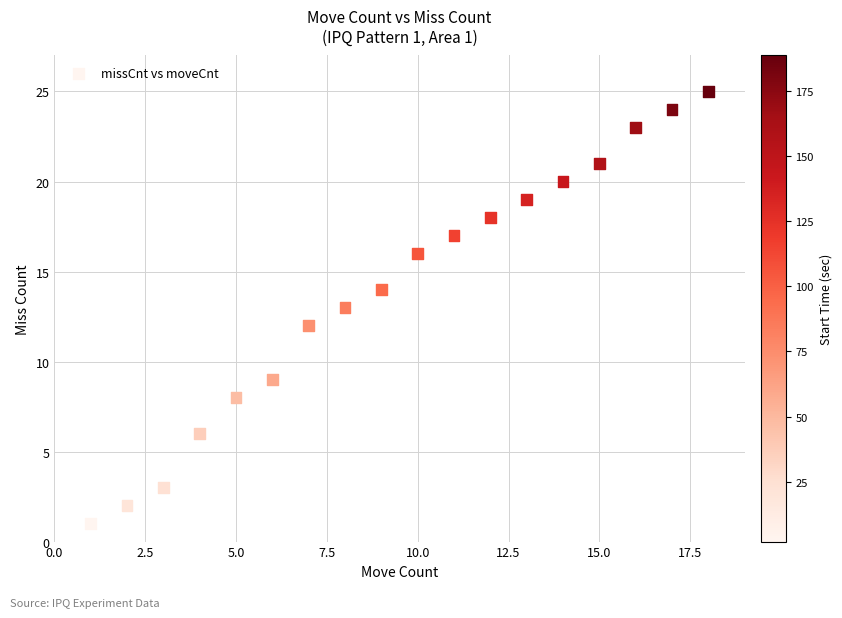

What is the range of X values (max minus min)?

17